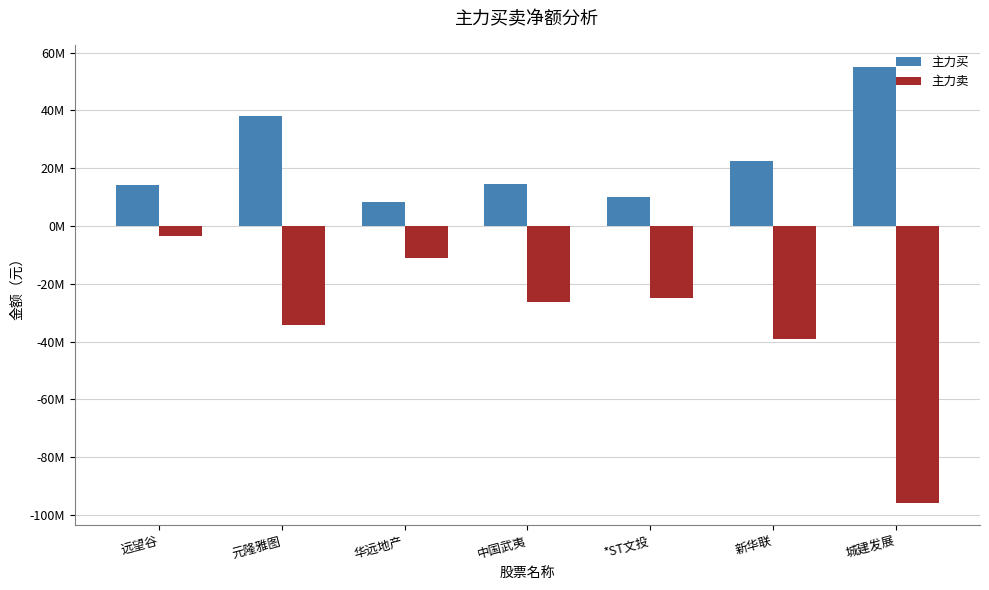

List the labels in order of 主力买 value, largest first.

城建发展, 元隆雅图, 新华联, 中国武夷, 远望谷, *ST文投, 华远地产